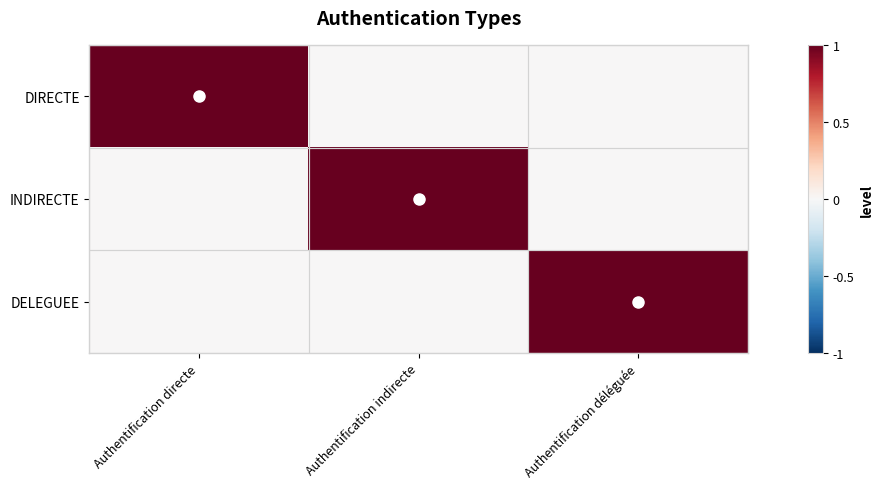

At which category does the chart reach its peak across all series?

Authentification directe